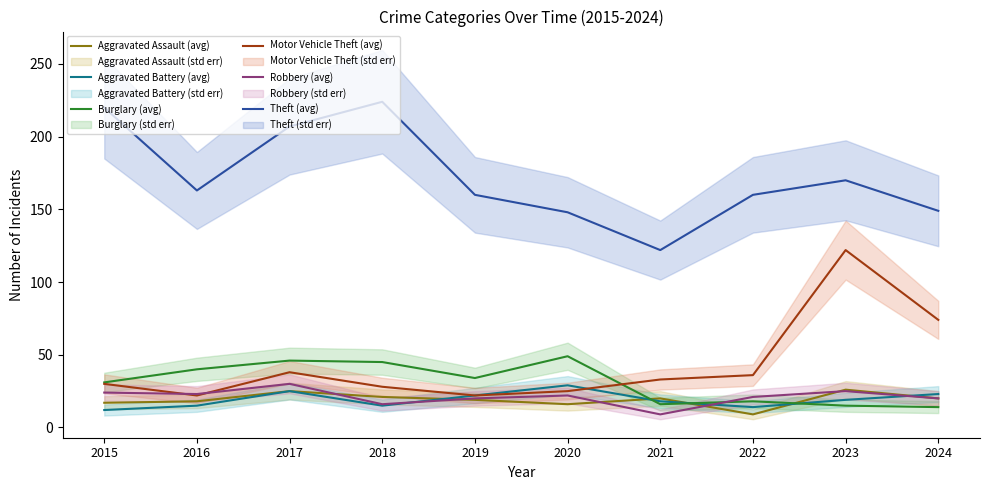

What is the value of the Aggravated Battery (trend) point at the 2nd from the left?

15